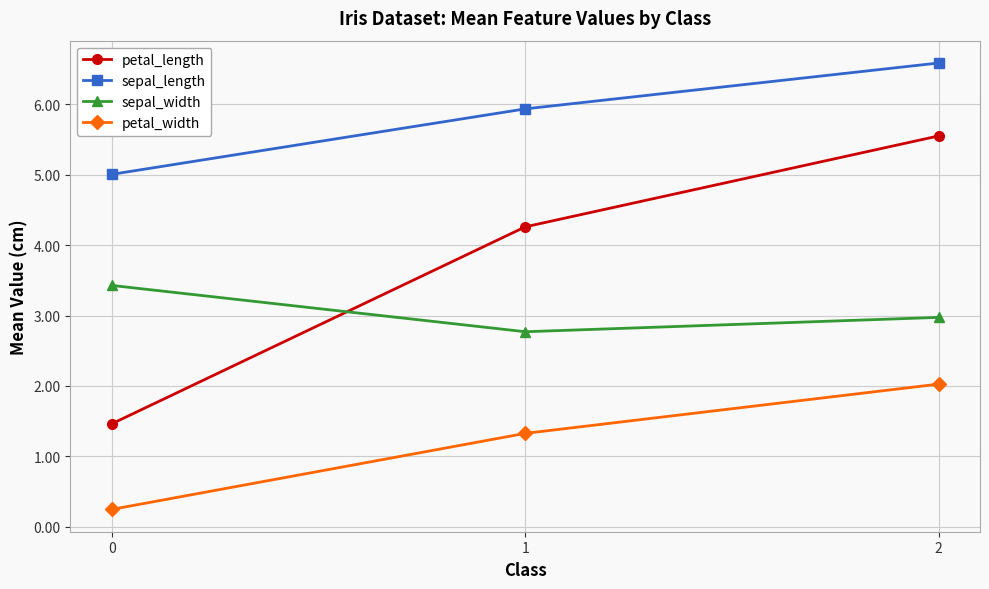

Reading right to left, what are all the values shown in this chart?

petal_length: 5.6	4.3	1.5
sepal_length: 6.6	5.9	5.0
sepal_width: 3.0	2.8	3.4
petal_width: 2.0	1.3	0.2